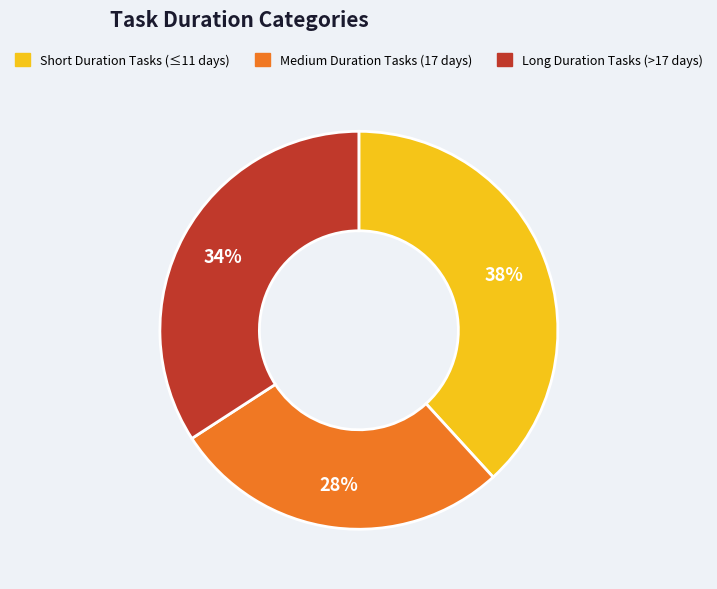

Does any single category account for the majority?

No